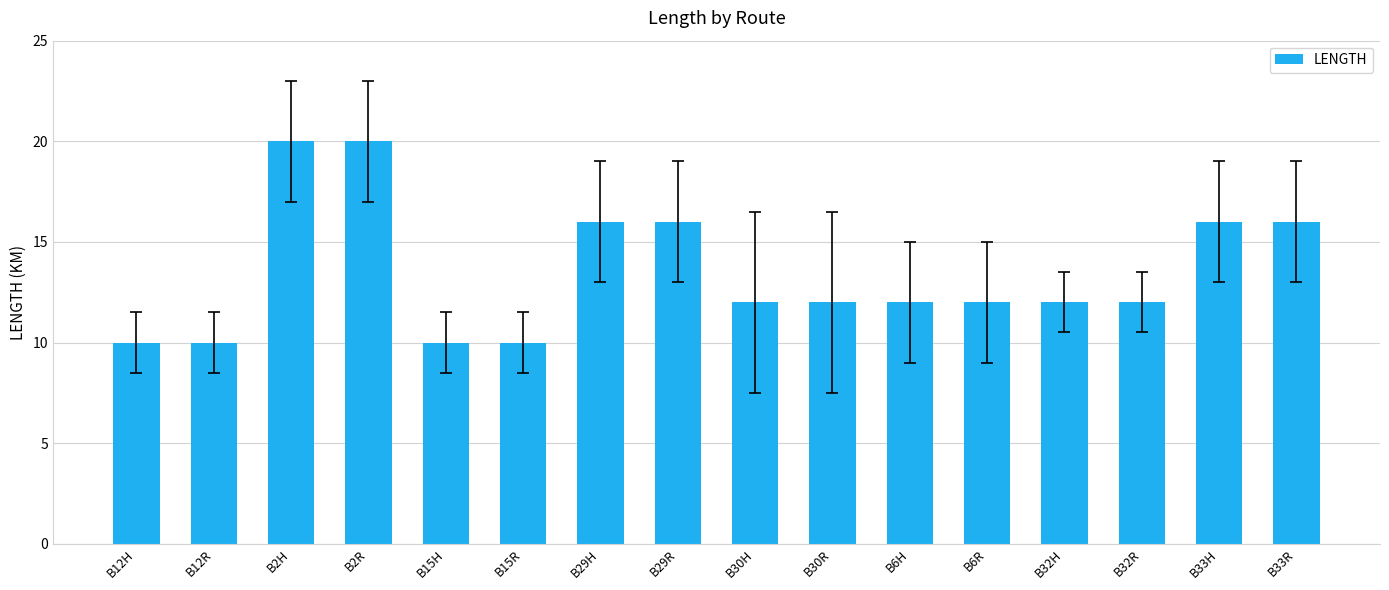

Approximately how many times larger is the value at B2H compared to B15H?

2.0